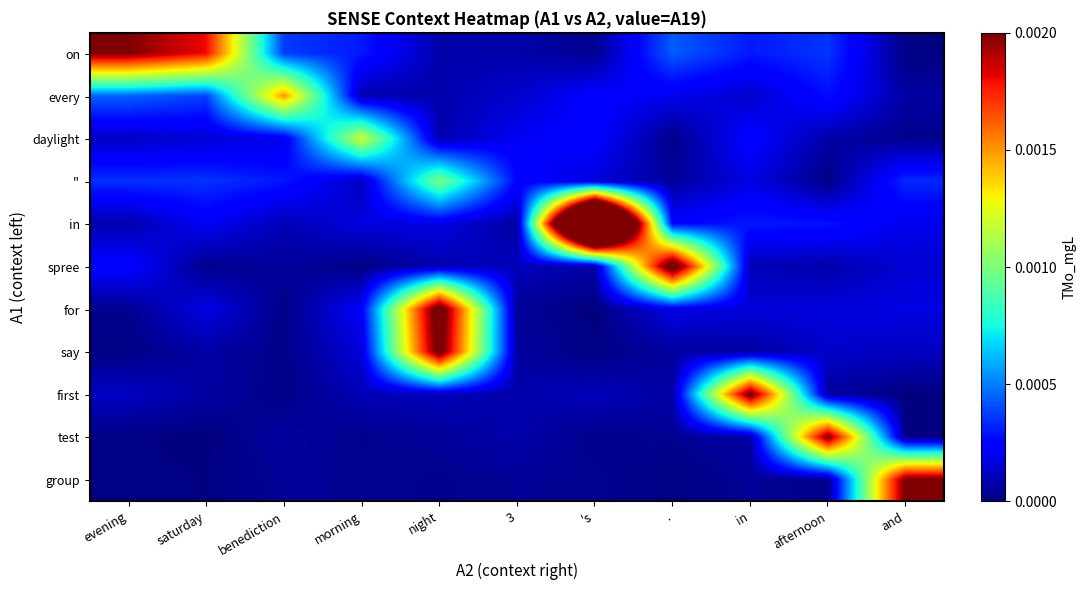

List the series in order of their peak value, lowest first.

'', daylight, every, on, test, group, first, say, for, spree, in